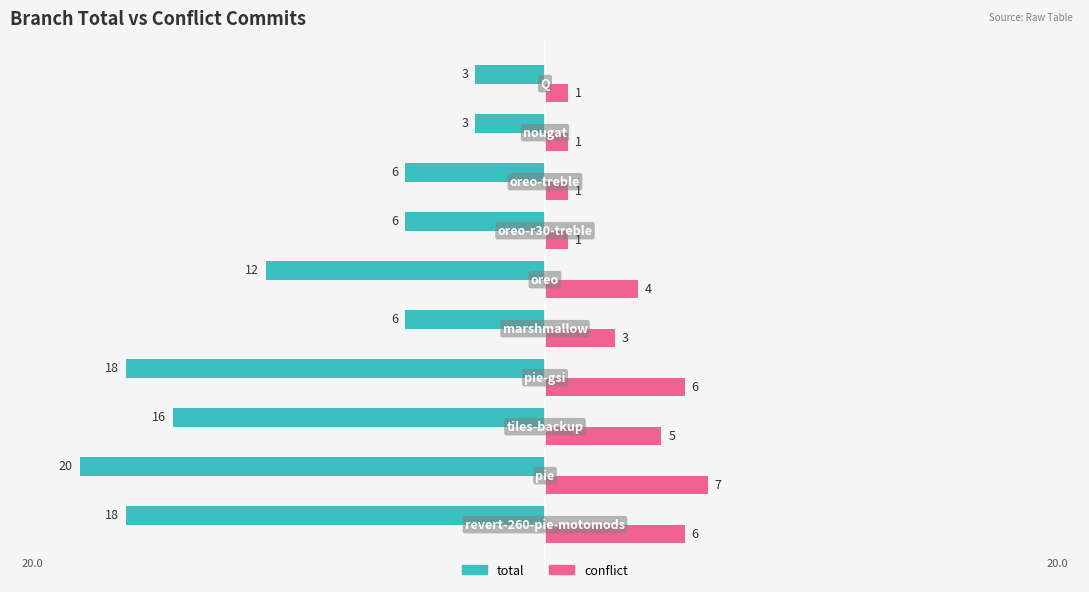

What is the average value of the total series?

-11